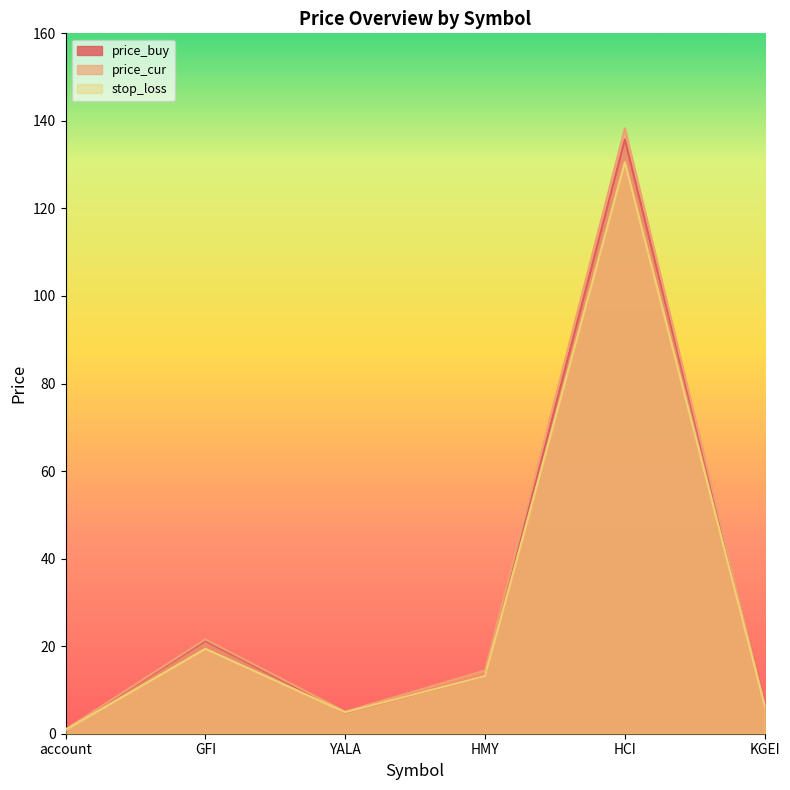

What is the difference between the price_buy values at HCI and GFI?

114.6